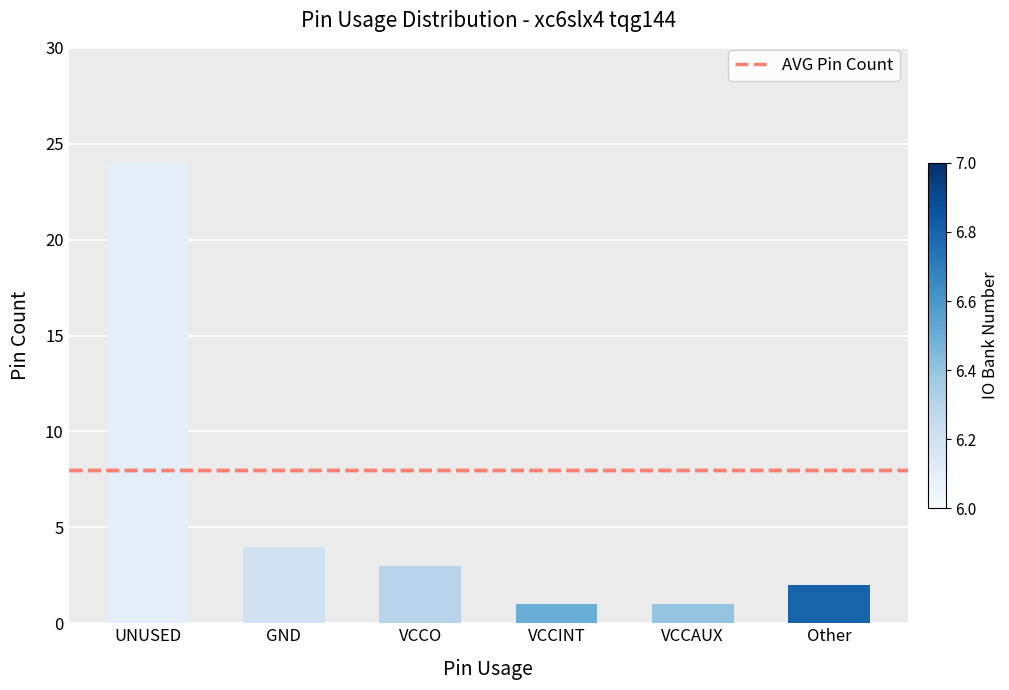

Reading left to right, list all the values displayed in this chart.

24	4	3	1	1	2